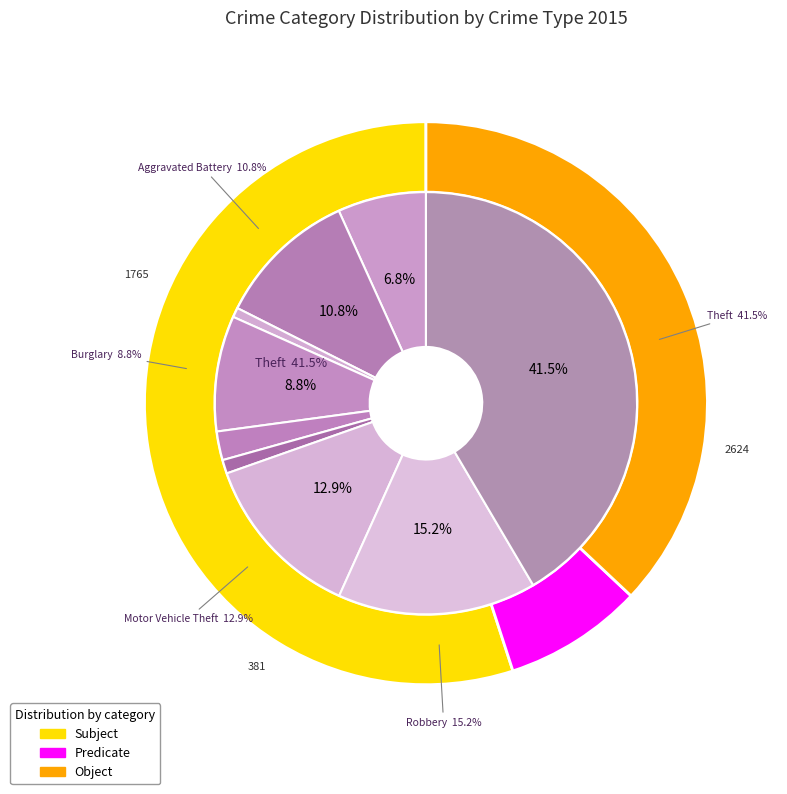

What percentage is NOT represented by 1?

89.2%